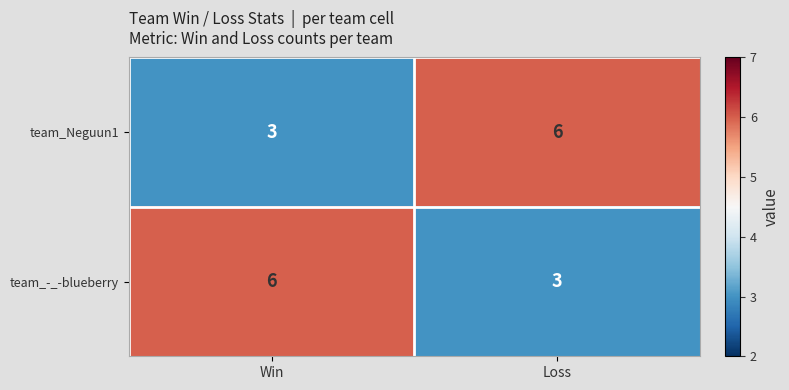

Reading left to right, list all the values displayed in this chart.

team_Neguun1: Win=3	Loss=6
team_-_-blueberry: Win=6	Loss=3